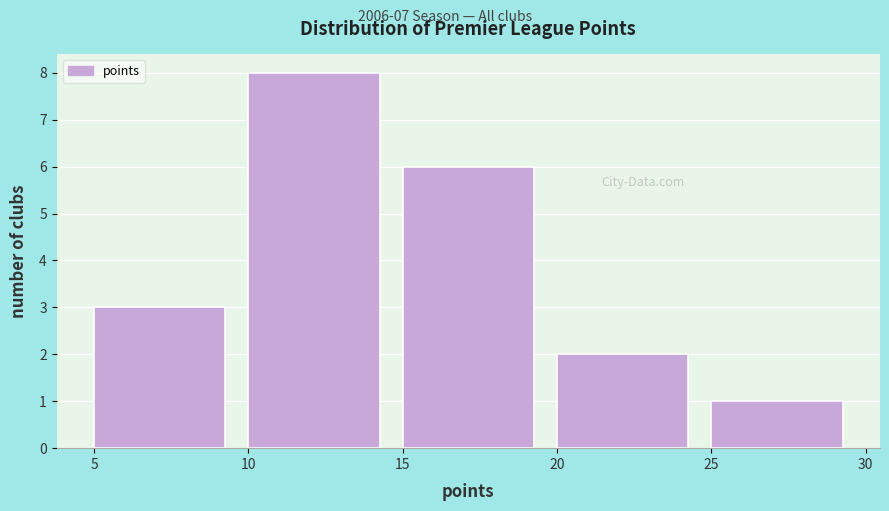

Over which range of the x-axis is the bar tallest?

10 to 15